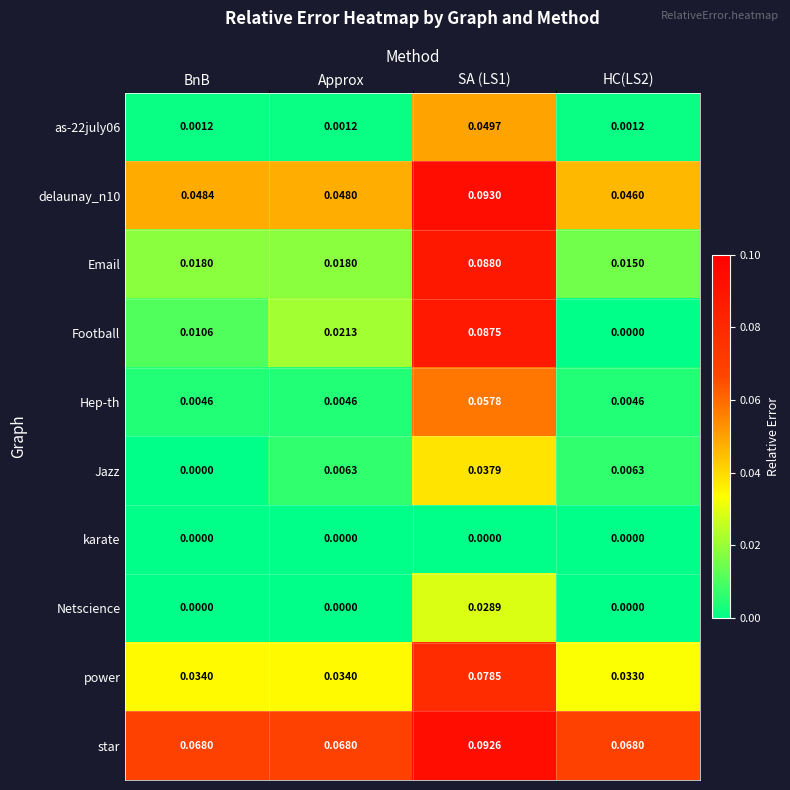

At which label does Jazz reach its minimum?

BnB